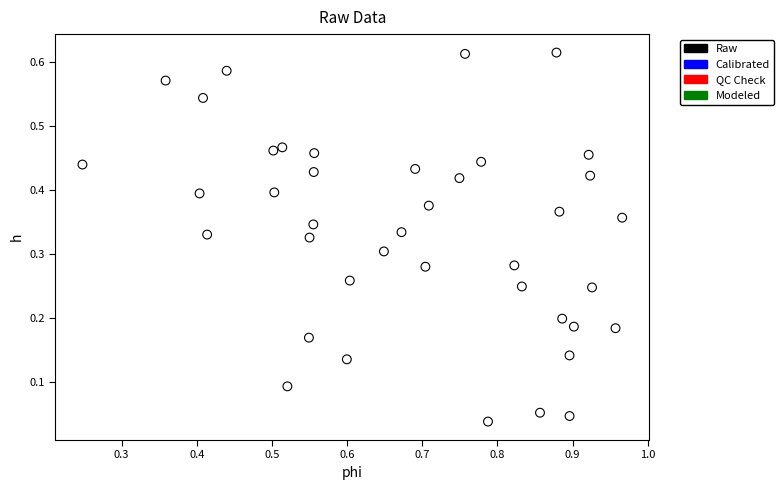

What is the range of X values (max minus min)?

0.7